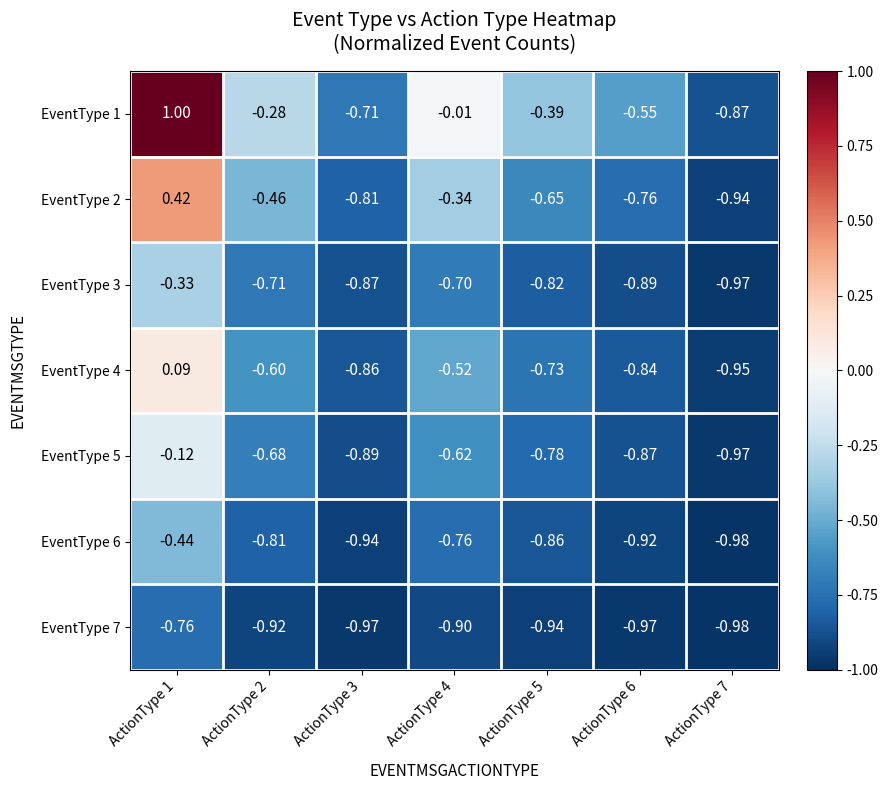

Which label corresponds to the largest value in the chart?

ActionType 1